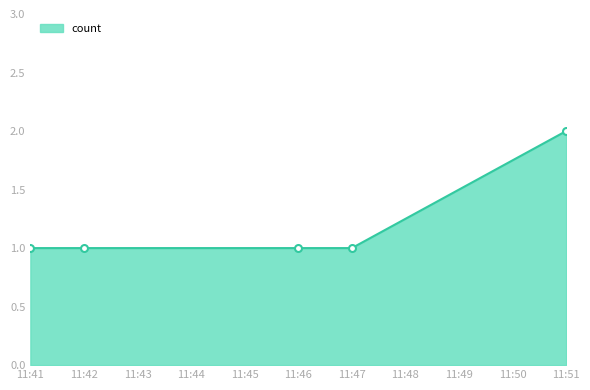

Is it true that the value at 11:42 is 2?

False